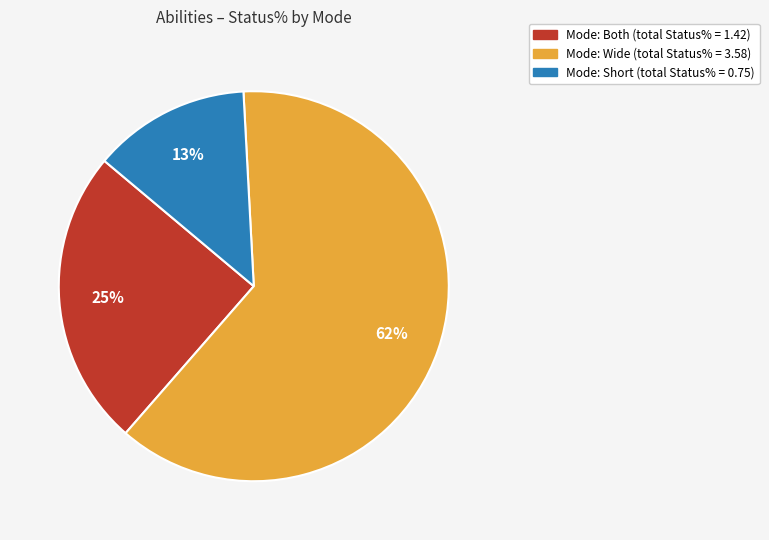

To the nearest percent, what is the difference between the largest and smallest slice percentages?

49%